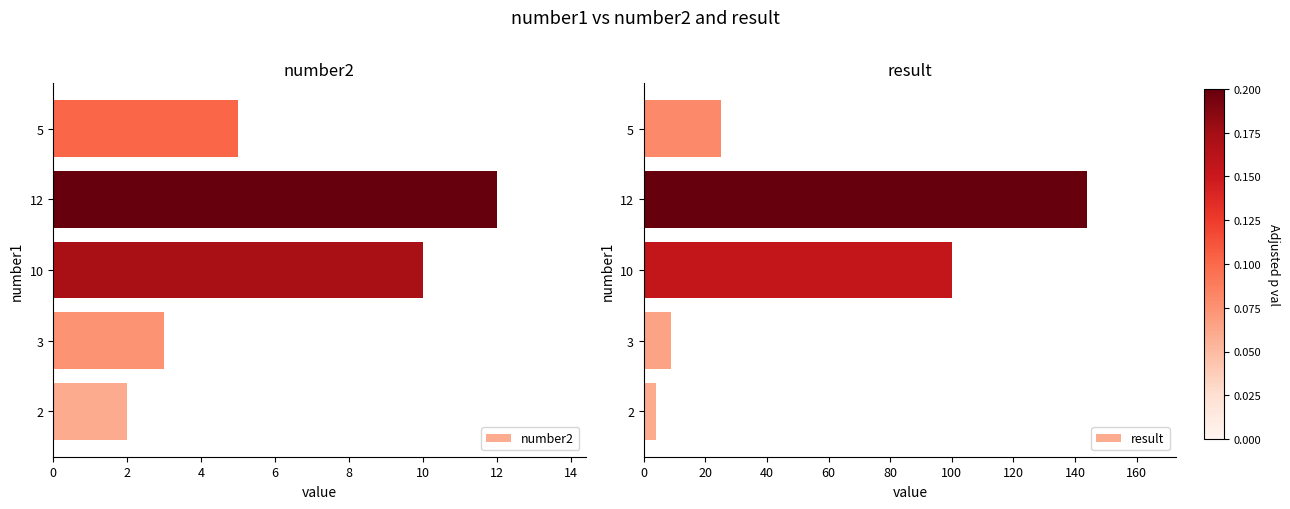

The value of number2 at 3 is 5. True or false?

False